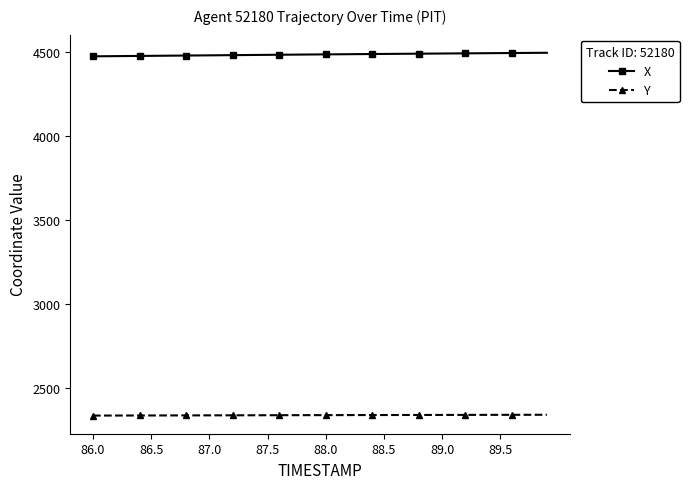

What is the sum of all Y values?

93647.7